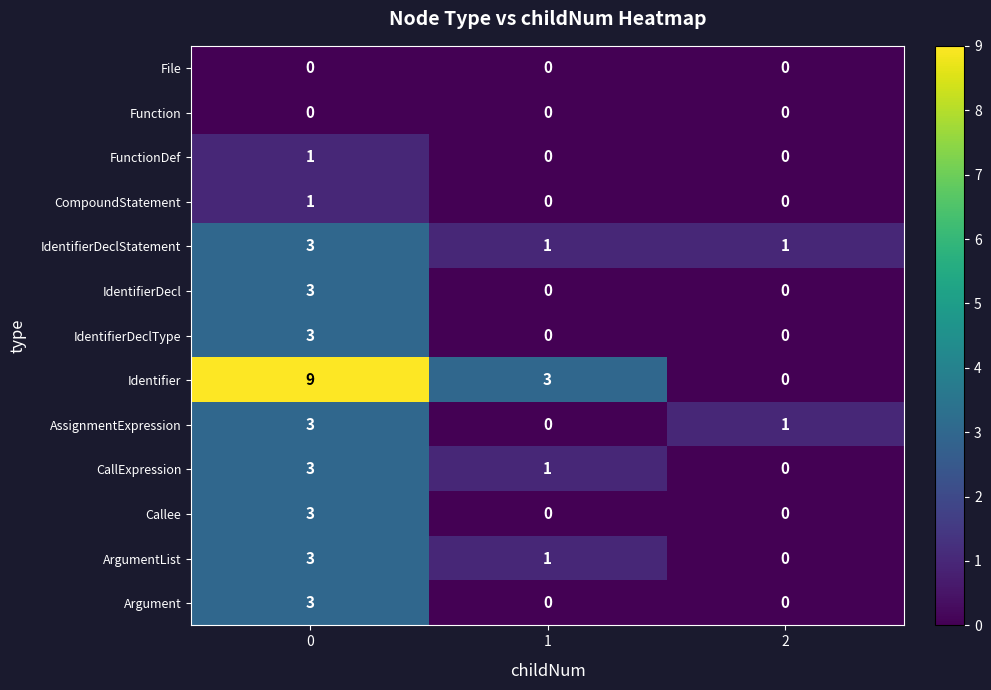

Is it true that Identifier equals 3 at 1?

True